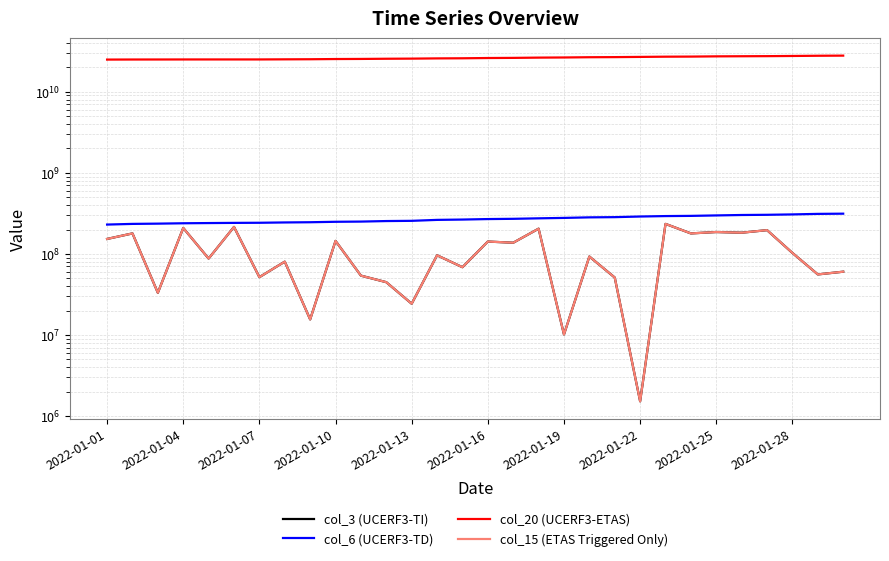

What is the maximum value for col_20 (UCERF3-ETAS)?

27875967280